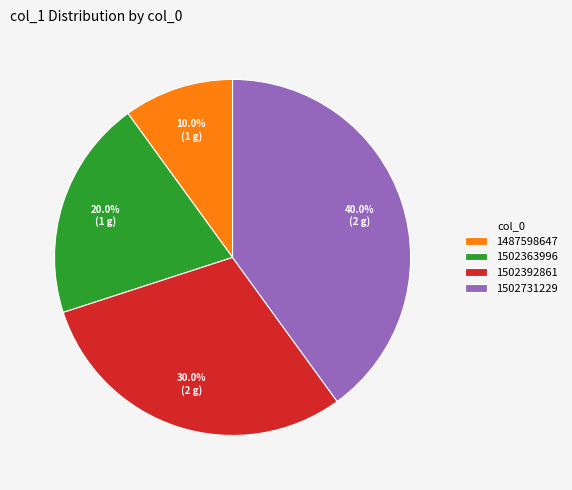

Rank the categories by value from lowest to highest.

1487598647, 1502363996, 1502392861, 1502731229